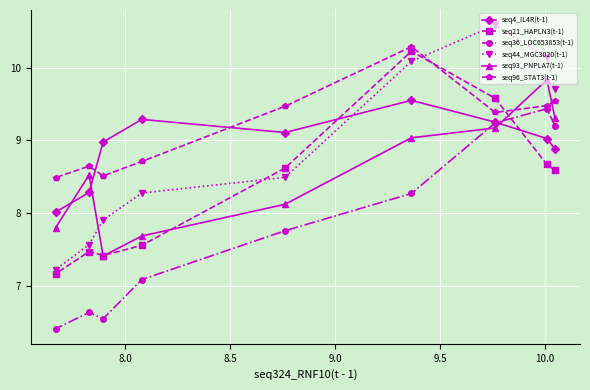

What is the smallest value displayed?

6.4